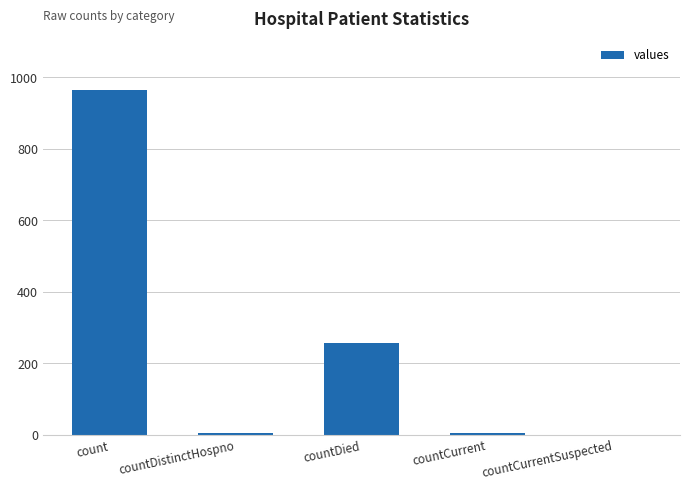

The value at countCurrentSuspected is 0. True or false?

True